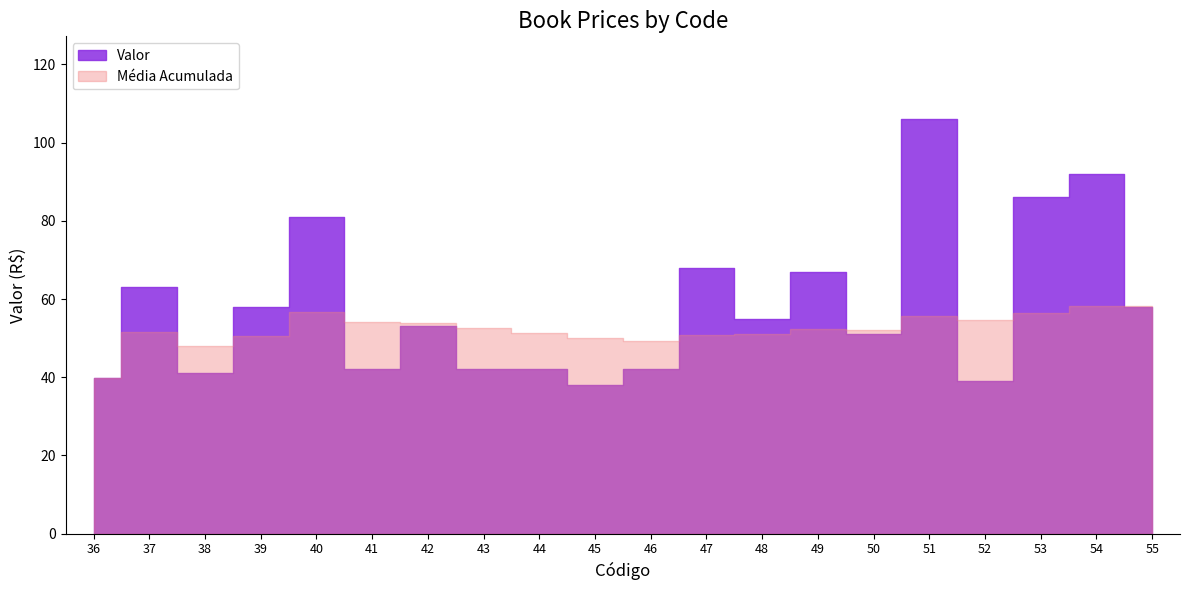

What is the maximum value shown in the chart?

106.0